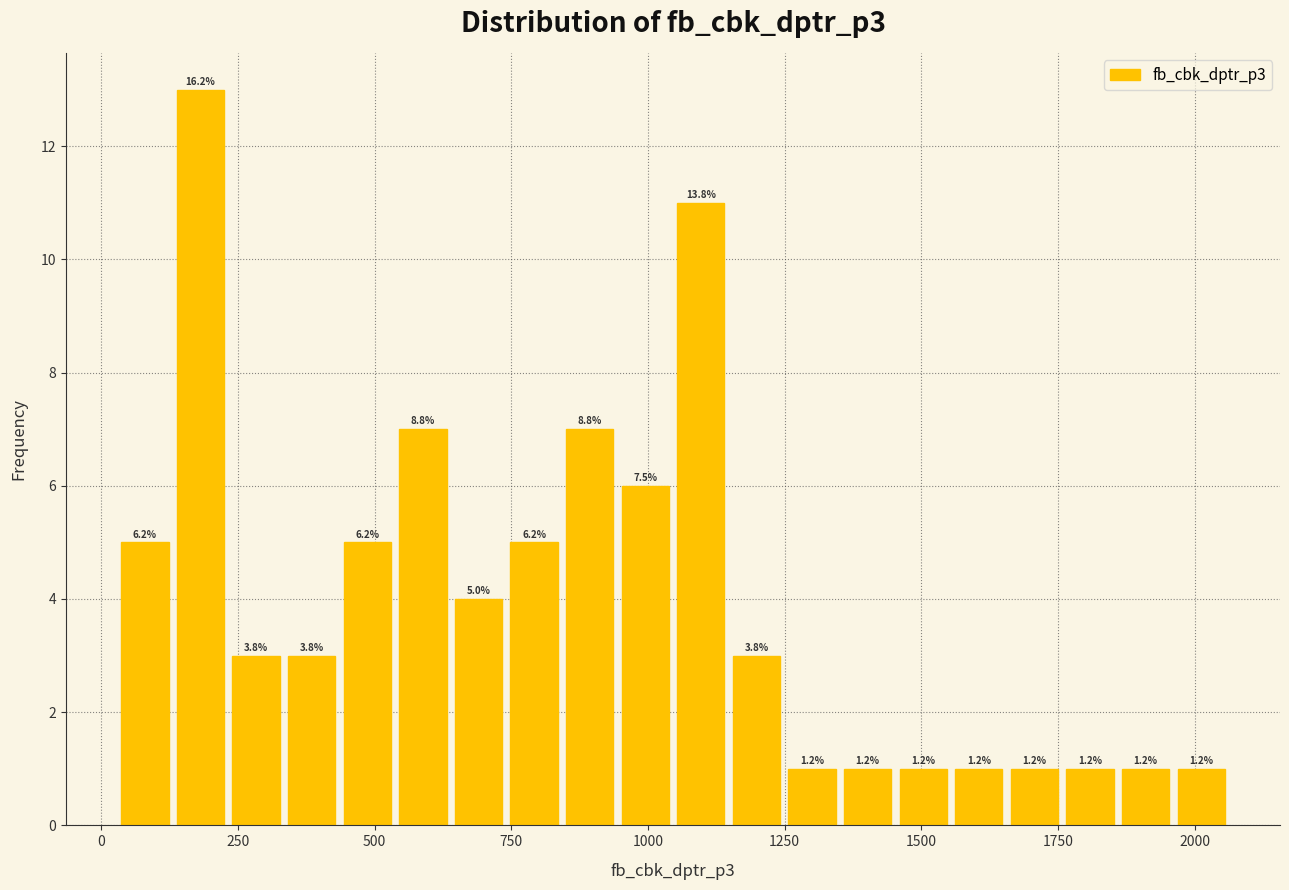

Around what value on the x-axis is the tallest bar? Give the approximate position of its centre, as read against the axis.

200